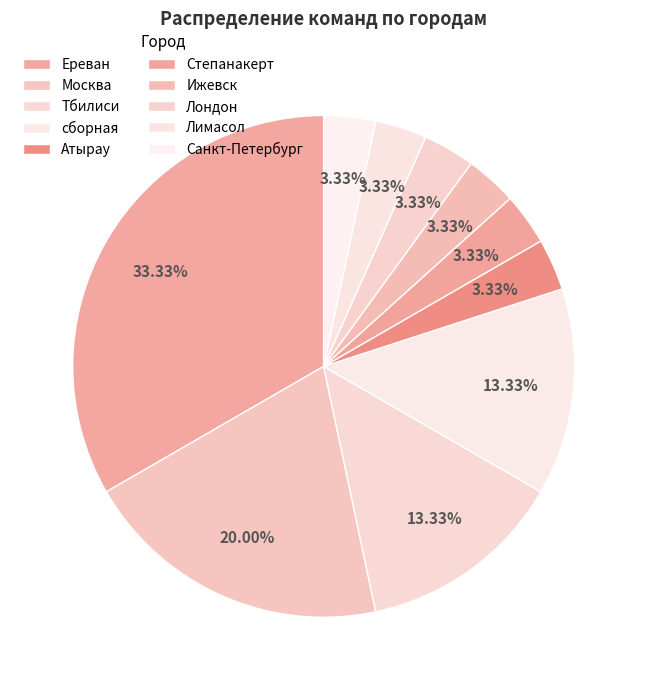

What percentage is the Ижевск slice, to the nearest percent?

3%